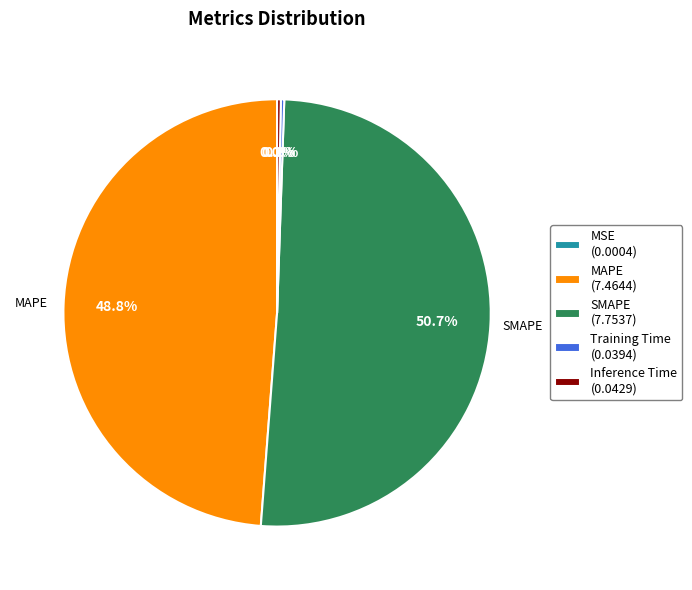

Is SMAPE (7.7537) the majority of the pie?

Yes